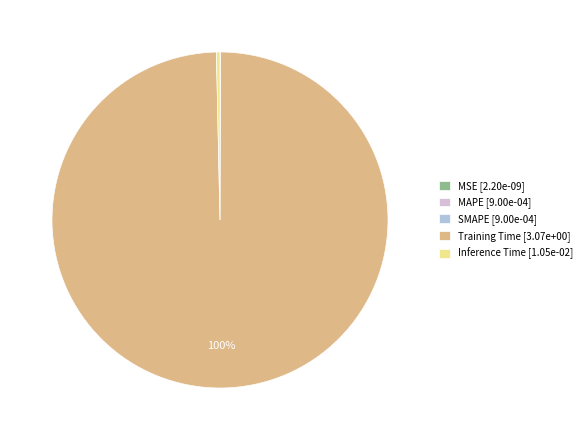

To the nearest percent, what is the difference between the largest and smallest slice percentages?

100%